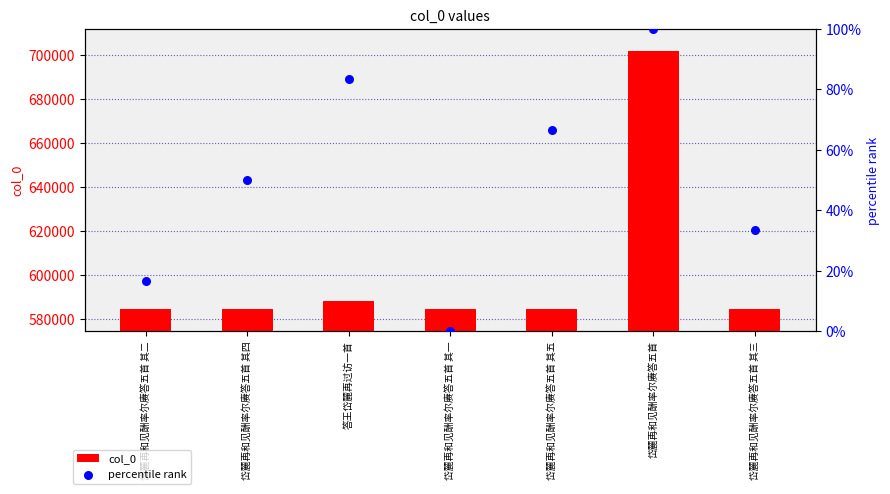

What is the total value across all series at 岱麓再和见酬率尔赓答五首 其二?

584679.7